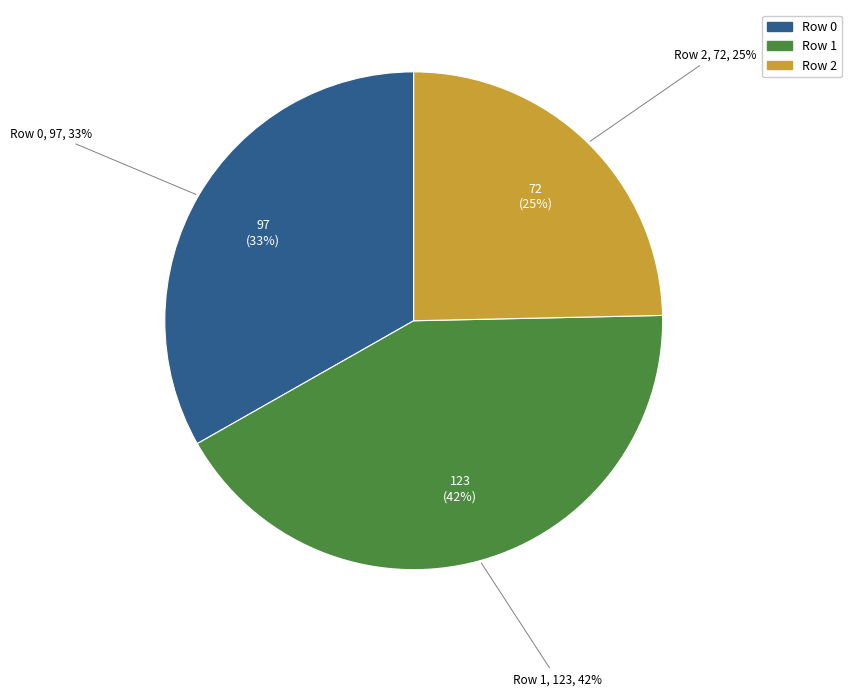

Is it true that 1 is 51% of the pie?

False